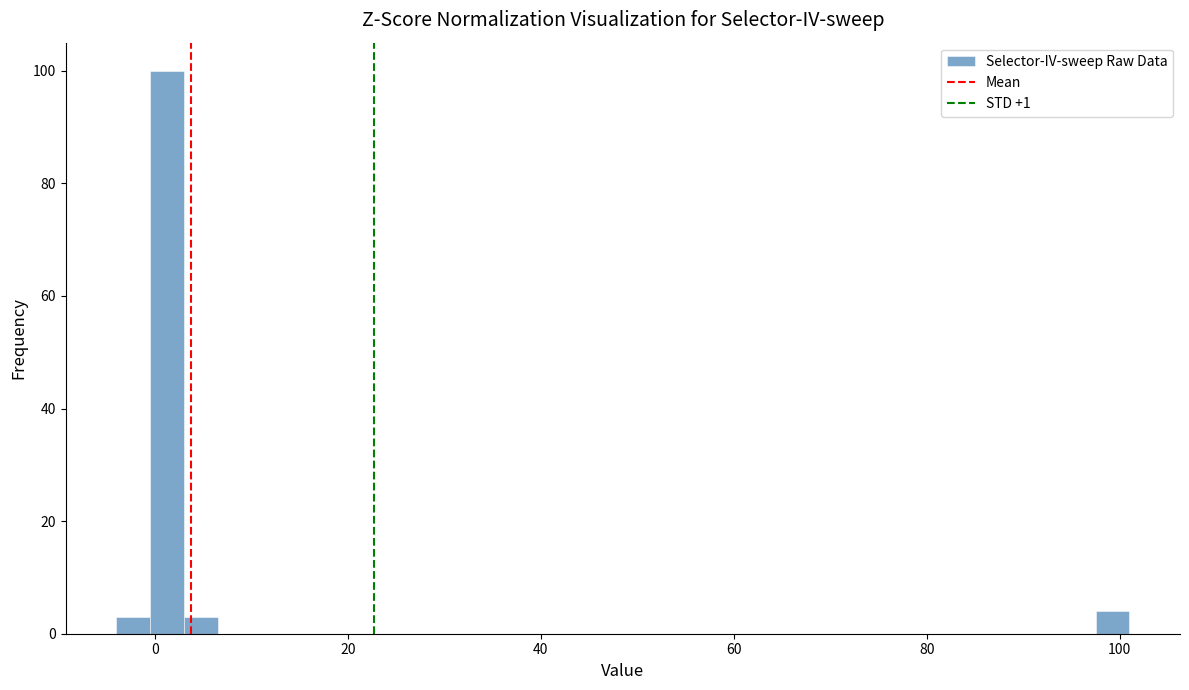

Around what value on the x-axis is the tallest bar? Give the approximate position of its centre, as read against the axis.

2